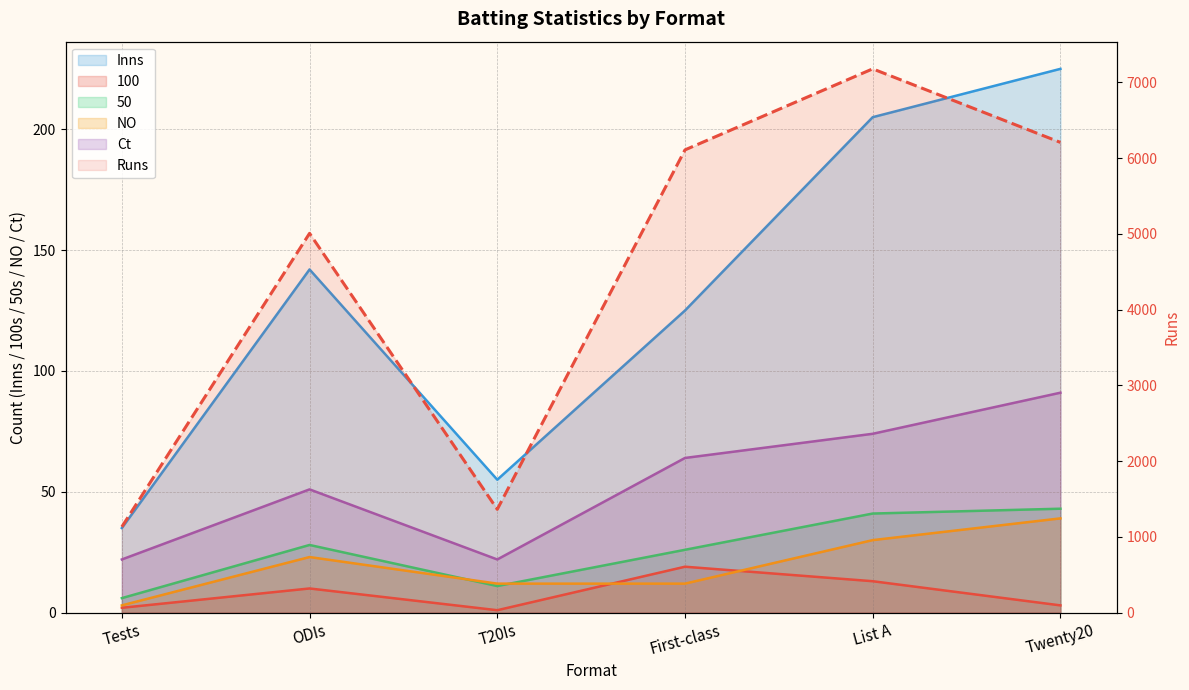

Is it true that 50 equals 2 at T20Is?

False